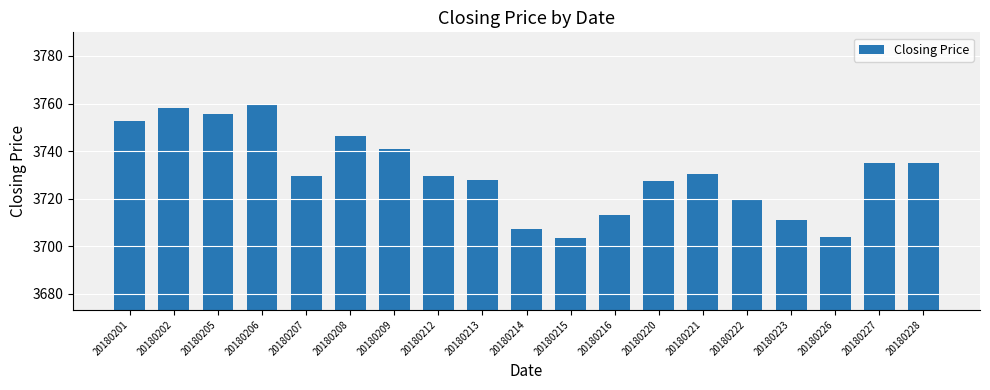

What is the minimum value shown in the chart?

3703.3